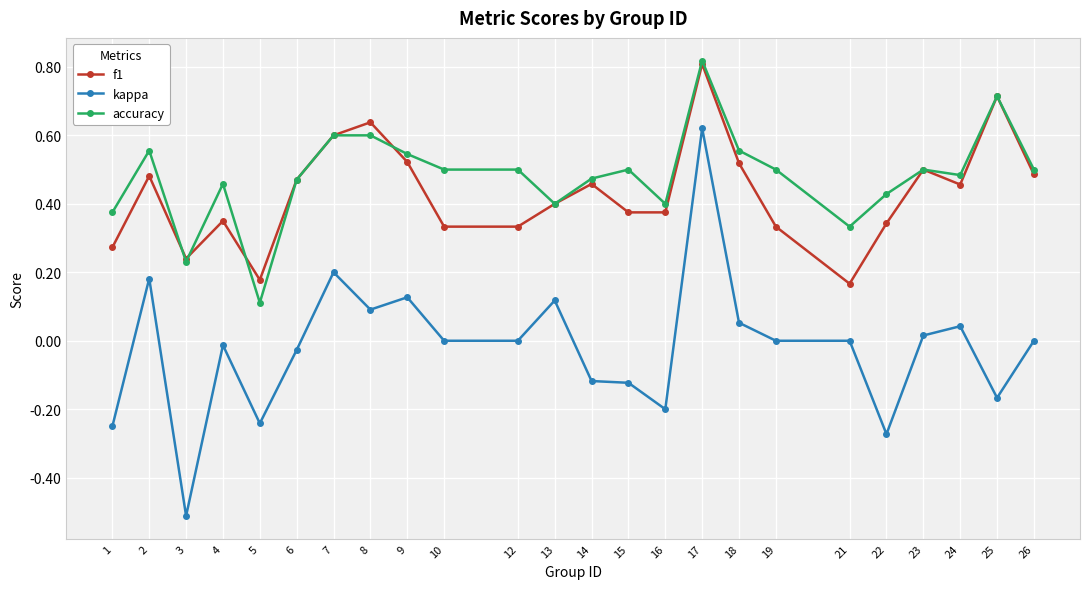

The accuracy series shows 0.4 at 1. True or false?

True